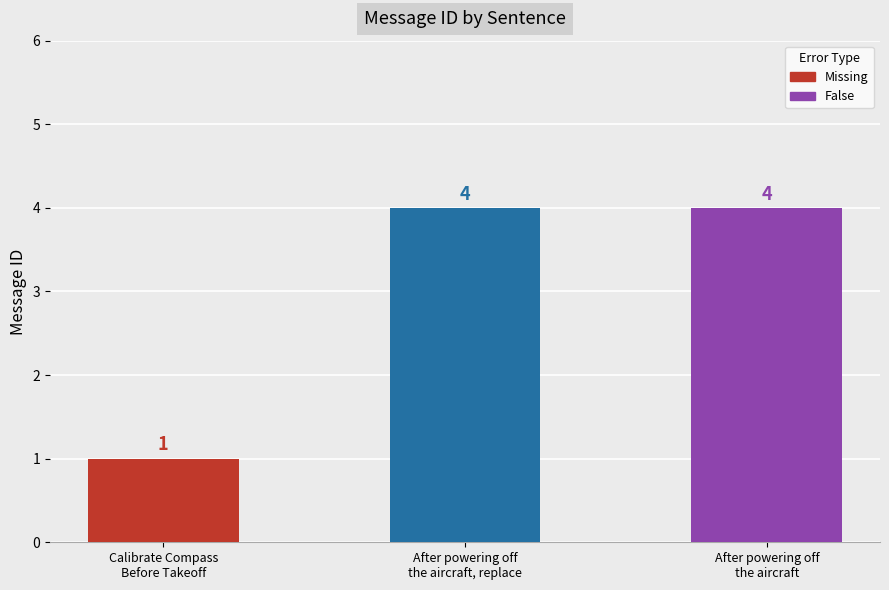

Is it true that the value at After powering off the aircraft is 1?

False